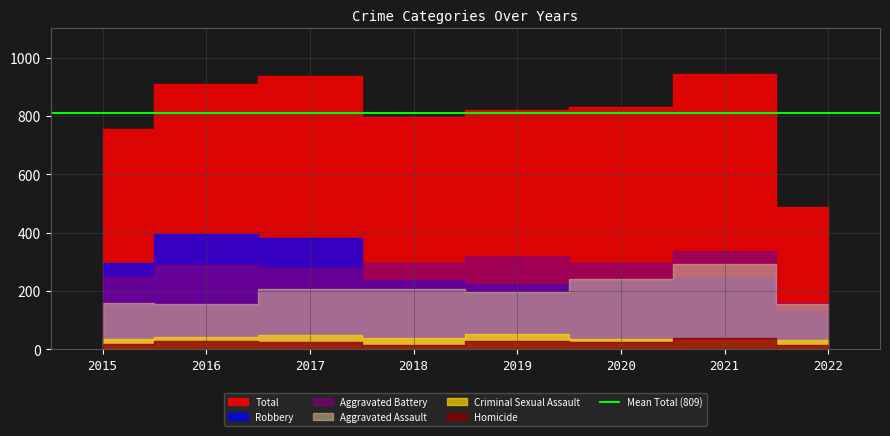

What is the value of the Total point at the 6th from the left?

829